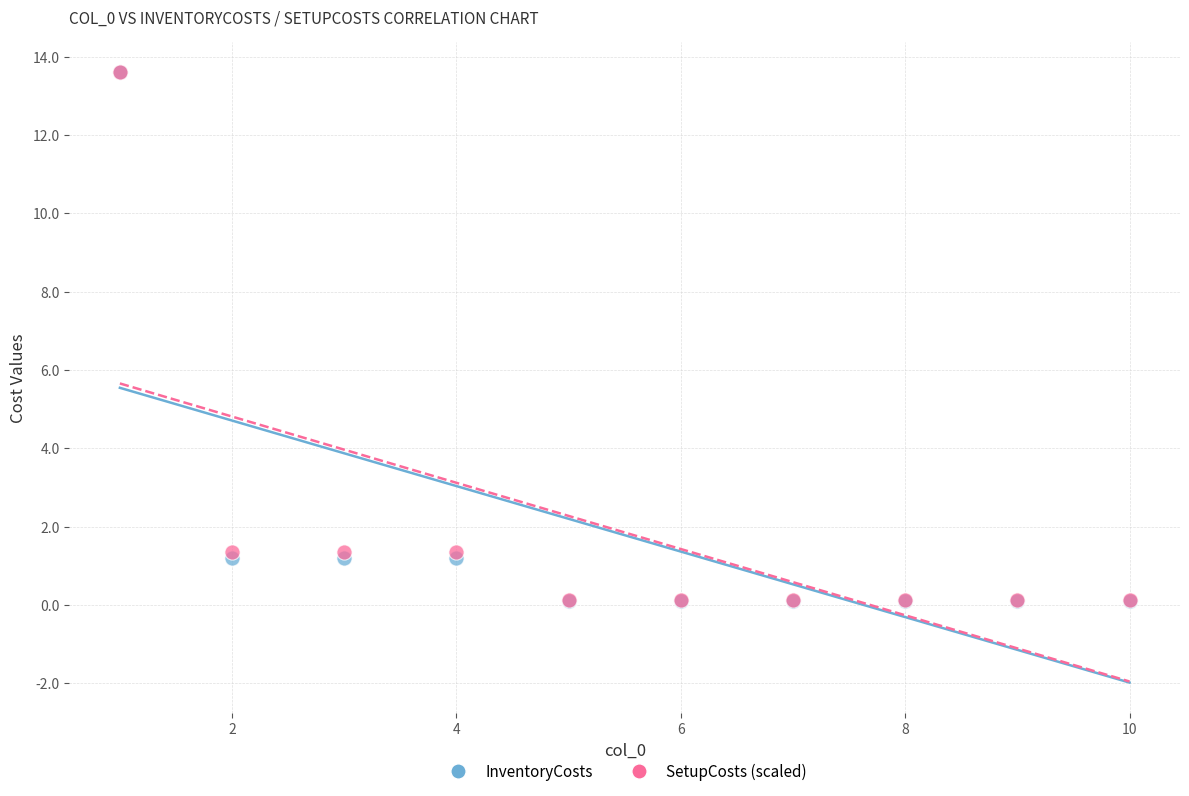

What are all the series names shown in the legend?

InventoryCosts, SetupCosts (scaled)